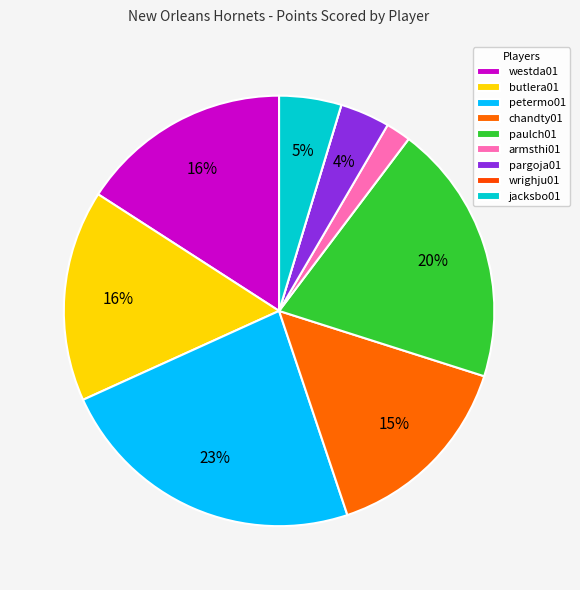

Which has a higher value, jacksbo01 or butlera01?

butlera01